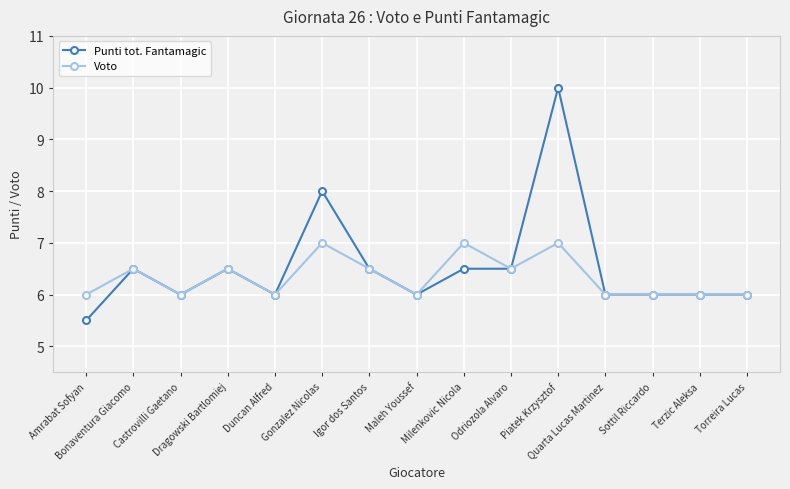

True or false: Voto has a value of 9.0 at Terzic Aleksa.

False